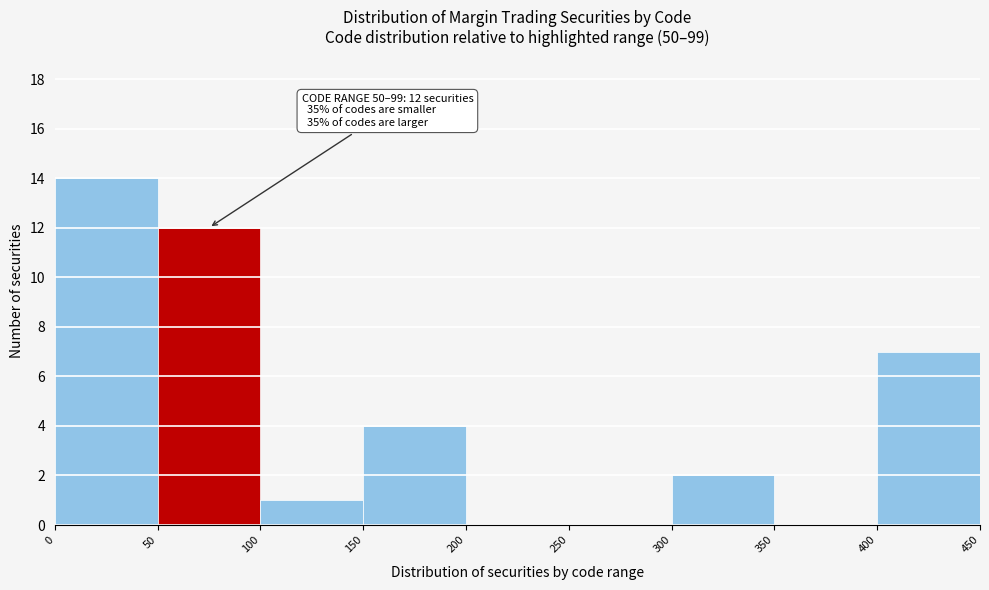

Which range on the x-axis has the tallest bar?

0 to 50